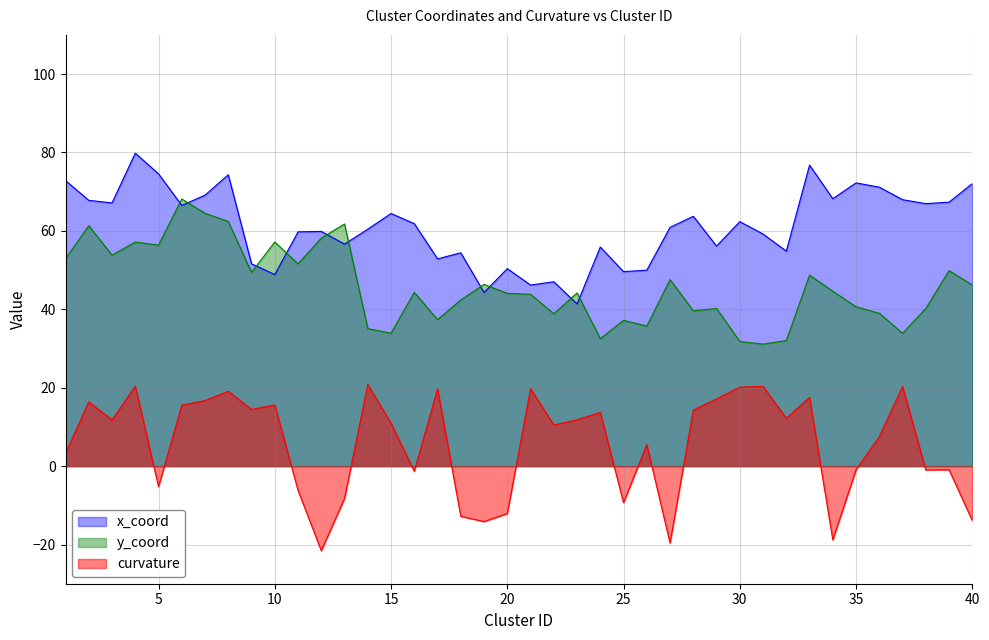

What is the sum of all x_coord values?

2447.4